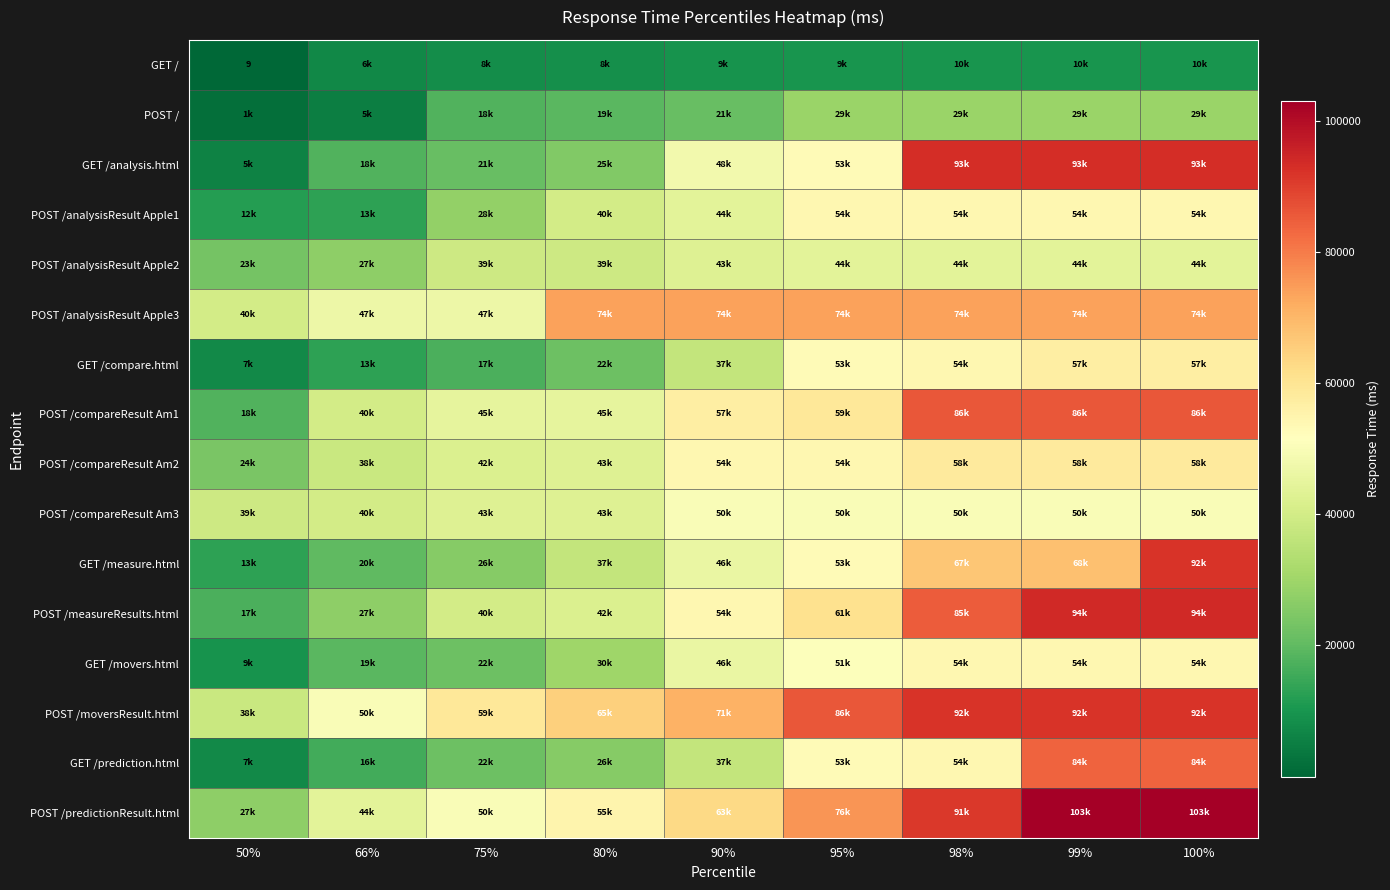

Which label corresponds to the smallest value in the chart?

50%